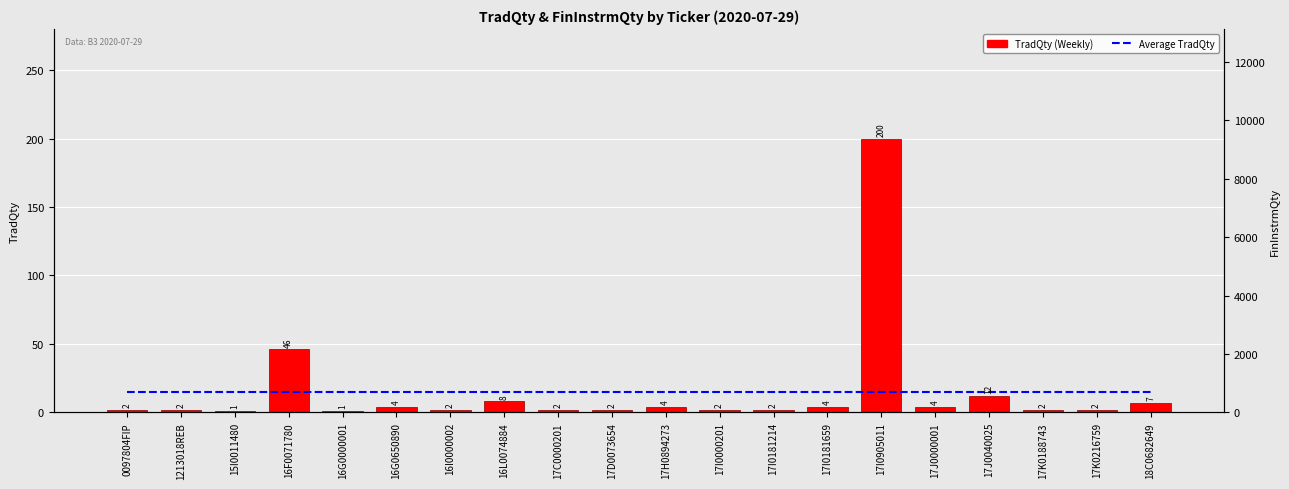

What is the maximum value shown in the chart?

200.0